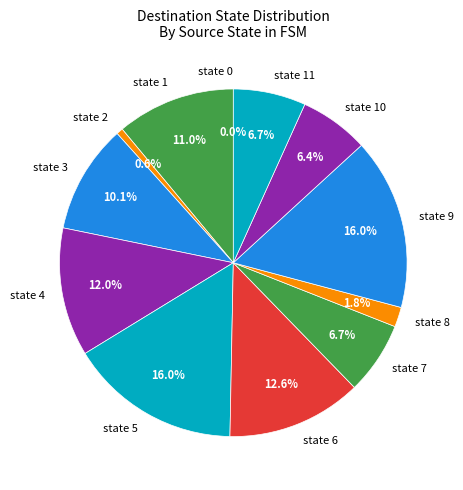

Combined, do state 1 and state 10 account for over 50%?

No